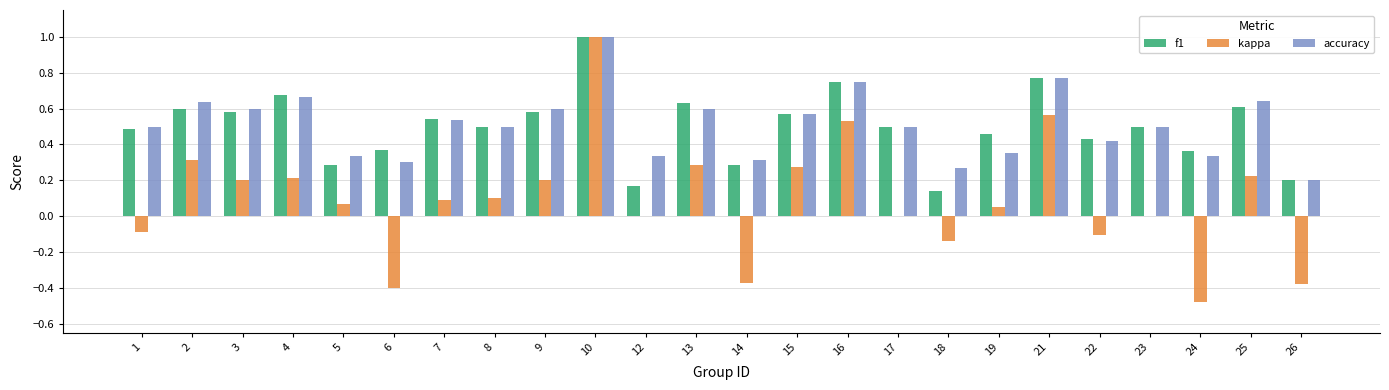

Is the value of f1 at 17 greater than the value of accuracy at 7?

No